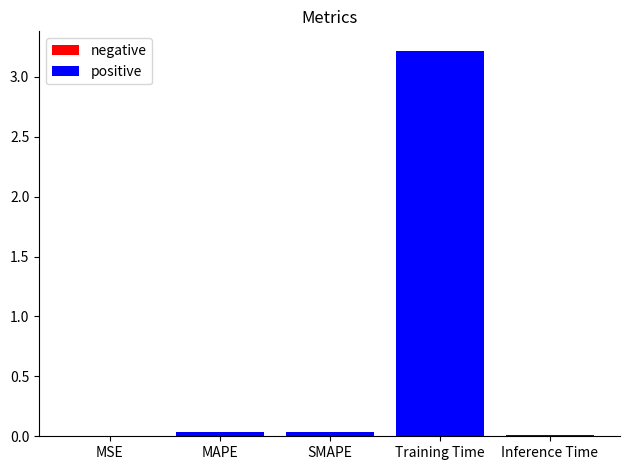

How many series are shown in this chart?

1